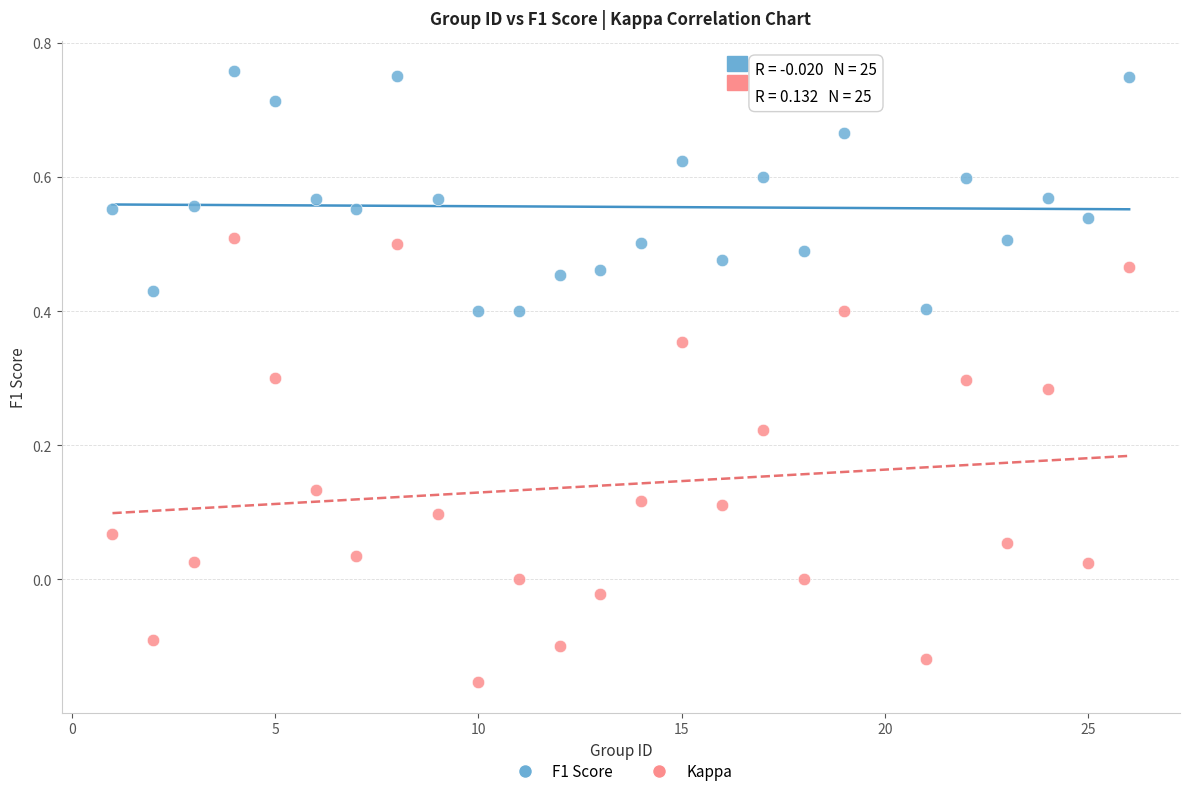

What are all the series names shown in the legend?

F1 Score, Kappa